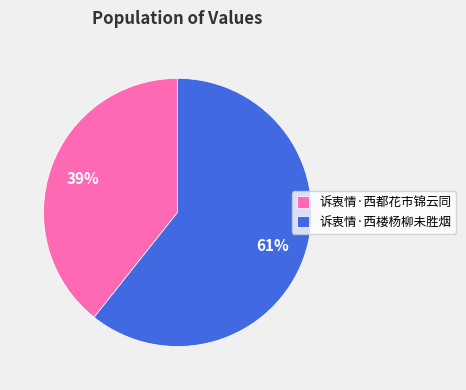

Which has a higher value, 诉衷情·西都花市锦云同 or 诉衷情·西楼杨柳未胜烟?

诉衷情·西楼杨柳未胜烟